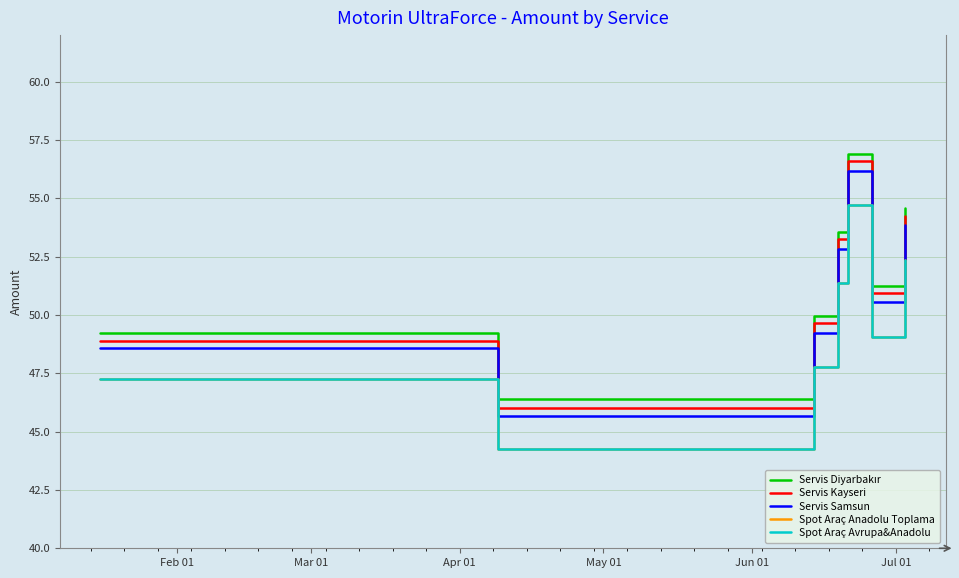

Does the chart have visible grid lines?

Yes